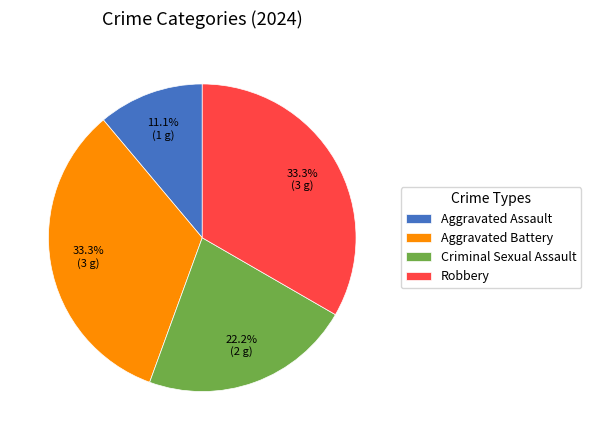

Which has a higher value, Criminal Sexual Assault or Aggravated Assault?

Criminal Sexual Assault